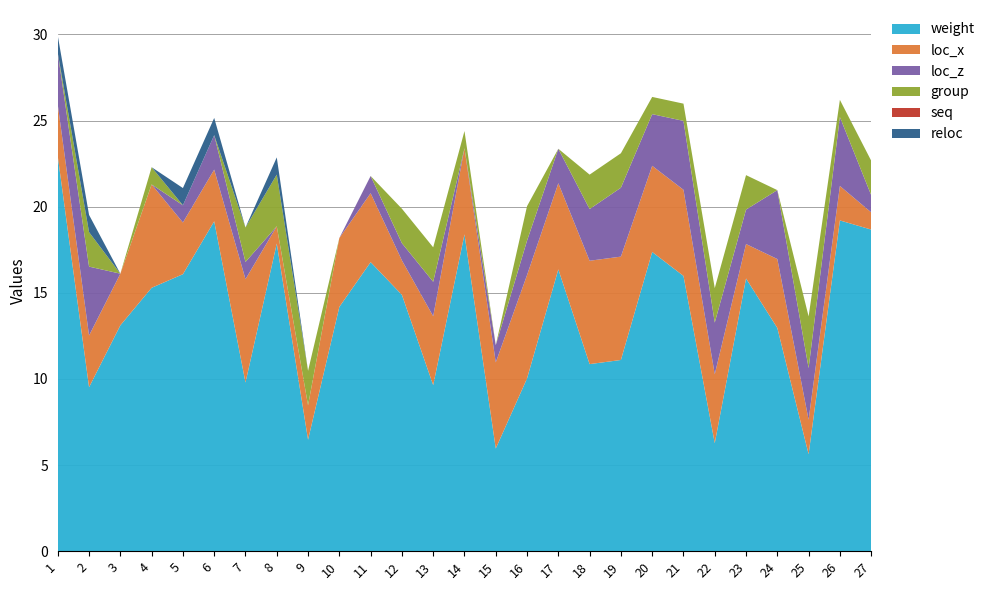

Reading right to left, transcribe all the data shown in this chart.

weight: 27=18.7	26=19.2	25=5.6	24=13.0	23=15.8	22=6.3	21=16.0	20=17.4	19=11.1	18=10.9	17=16.4	16=10.0	15=6.0	14=18.4	13=9.6	12=14.9	11=16.8	10=14.2	9=6.5	8=17.9	7=9.8	6=19.1	5=16.1	4=15.3	3=13.1	2=9.5	1=22.9
loc_x: 27=1.0	26=2.0	25=2.0	24=4.0	23=2.0	22=4.0	21=5.0	20=5.0	19=6.0	18=6.0	17=5.0	16=6.0	15=5.0	14=5.0	13=4.0	12=2.0	11=4.0	10=4.0	9=2.0	8=1.0	7=6.0	6=3.0	5=3.0	4=6.0	3=3.0	2=3.0	1=3.0
loc_z: 27=1.0	26=4.0	25=3.0	24=4.0	23=2.0	22=3.0	21=4.0	20=3.0	19=4.0	18=3.0	17=2.0	16=2.0	15=1.0	14=0.0	13=2.0	12=1.0	11=1.0	10=0.0	9=0.0	8=0.0	7=1.0	6=2.0	5=1.0	4=0.0	3=0.0	2=4.0	1=3.0
group: 27=2.0	26=1.0	25=3.0	24=0.0	23=2.0	22=2.0	21=1.0	20=1.0	19=2.0	18=2.0	17=0.0	16=2.0	15=0.0	14=1.0	13=2.0	12=2.0	11=0.0	10=0.0	9=2.0	8=3.0	7=2.0	6=0.0	5=0.0	4=1.0	3=0.0	2=2.0	1=0.0
seq: 27=0.0	26=0.0	25=0.0	24=0.0	23=0.0	22=0.0	21=0.0	20=0.0	19=0.0	18=0.0	17=0.0	16=0.0	15=0.0	14=0.0	13=0.0	12=0.0	11=0.0	10=0.0	9=0.0	8=0.0	7=0.0	6=0.0	5=0.0	4=0.0	3=0.0	2=0.0	1=0.0
reloc: 27=0.0	26=0.0	25=0.0	24=0.0	23=0.0	22=0.0	21=0.0	20=0.0	19=0.0	18=0.0	17=0.0	16=0.0	15=0.0	14=0.0	13=0.0	12=0.0	11=0.0	10=0.0	9=0.0	8=1.0	7=0.0	6=1.0	5=1.0	4=0.0	3=0.0	2=1.0	1=1.0